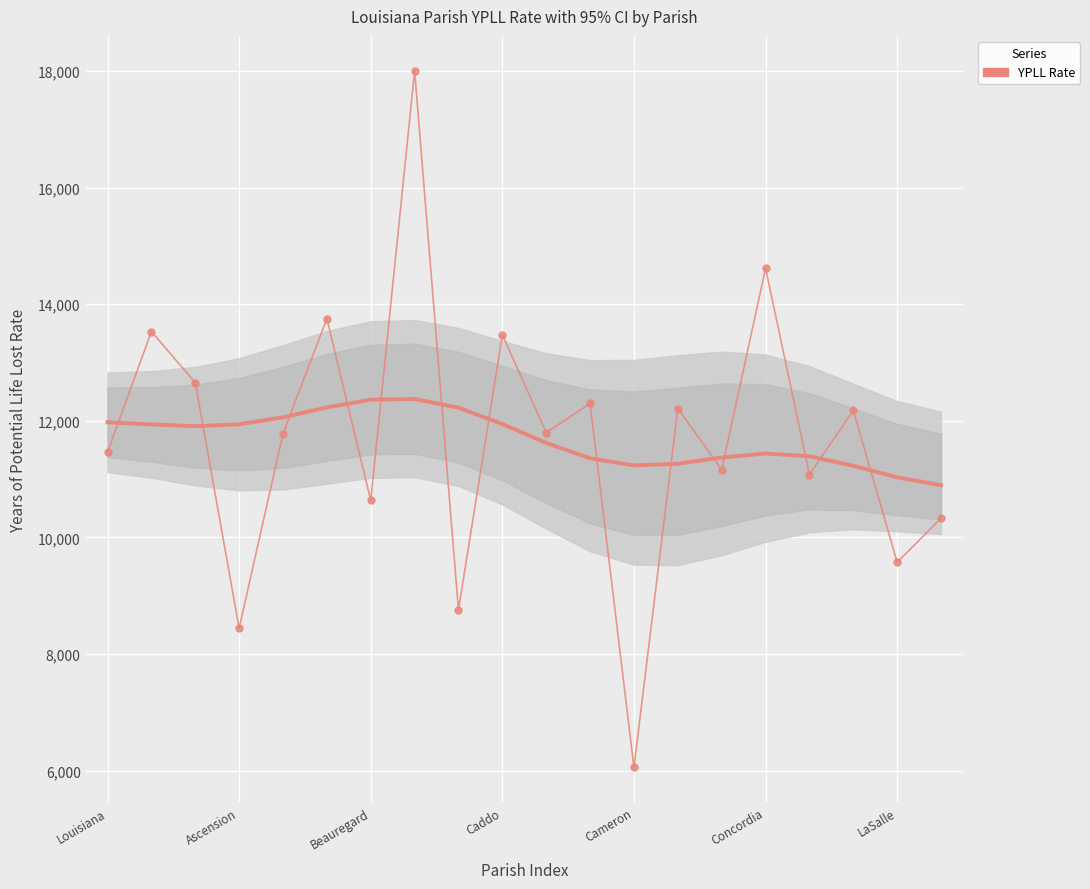

How many data points are less than 11797?

10